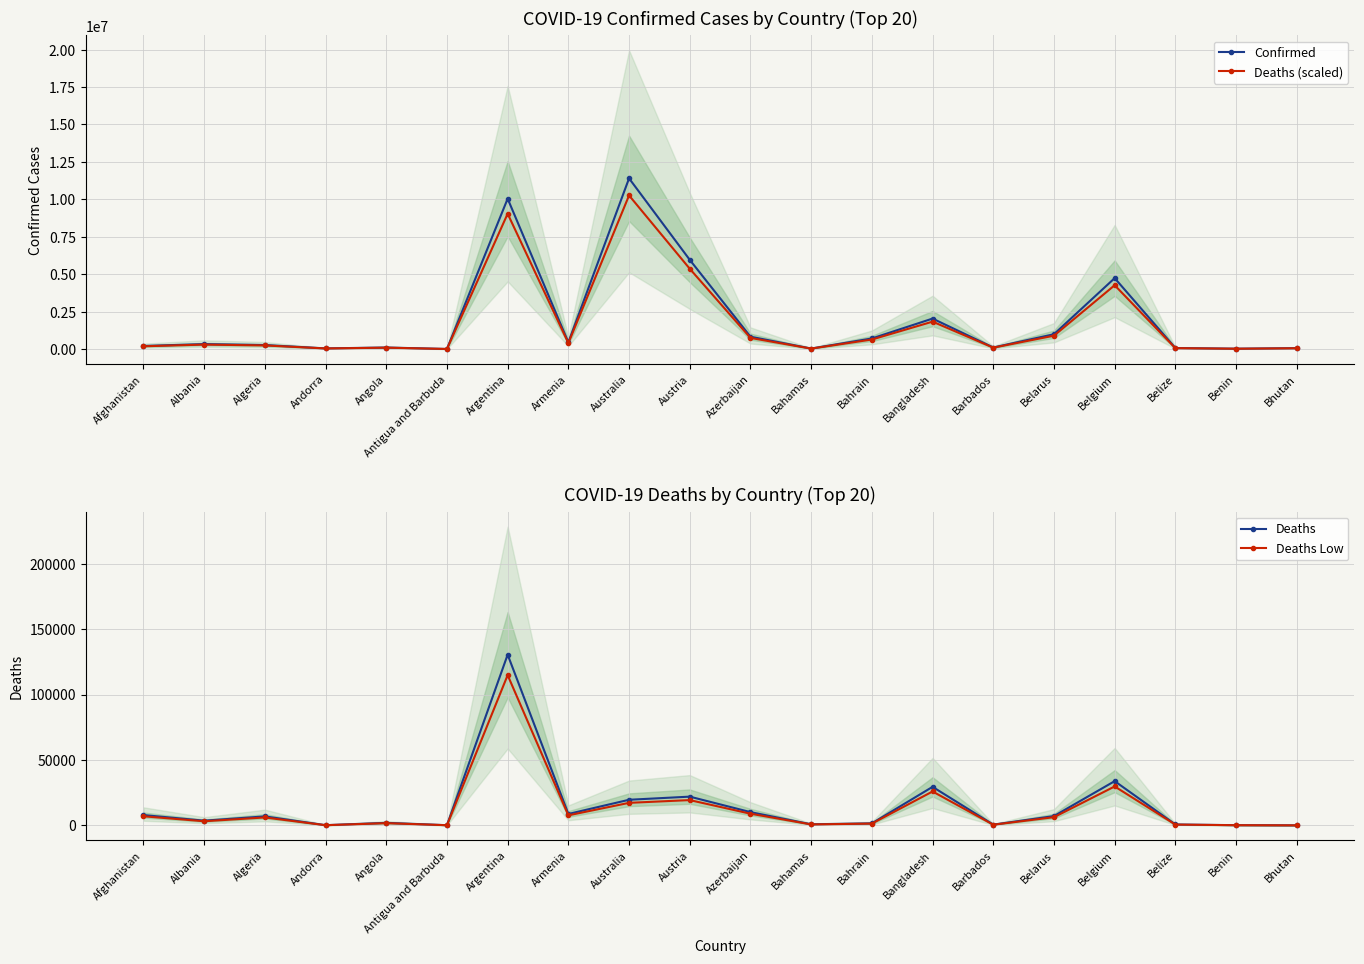

How many interior local peaks does the Deaths series have?

6